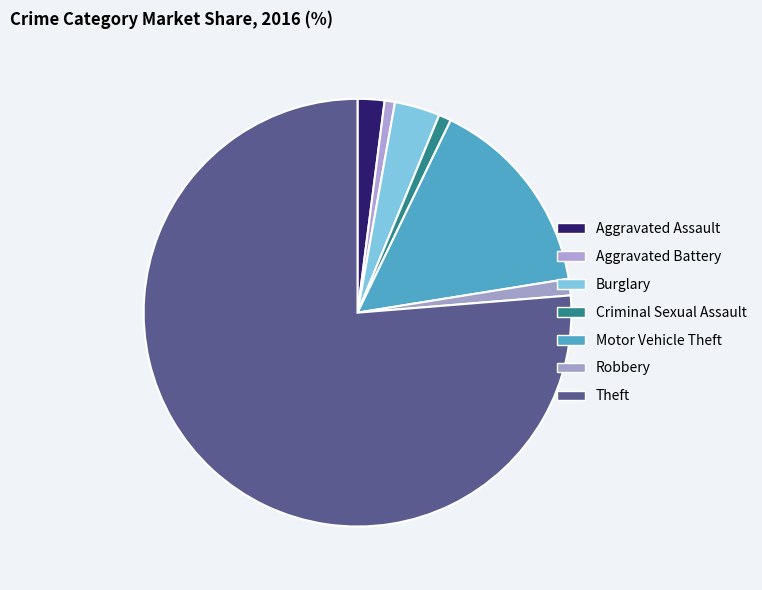

To the nearest percent, what is the difference between the Theft and Criminal Sexual Assault slice percentages?

75%